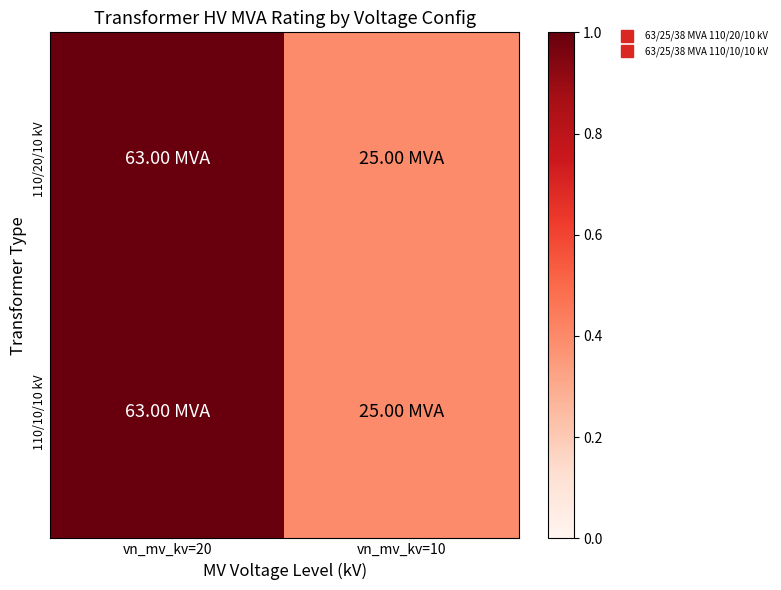

What is the minimum value shown in the chart?

0.4